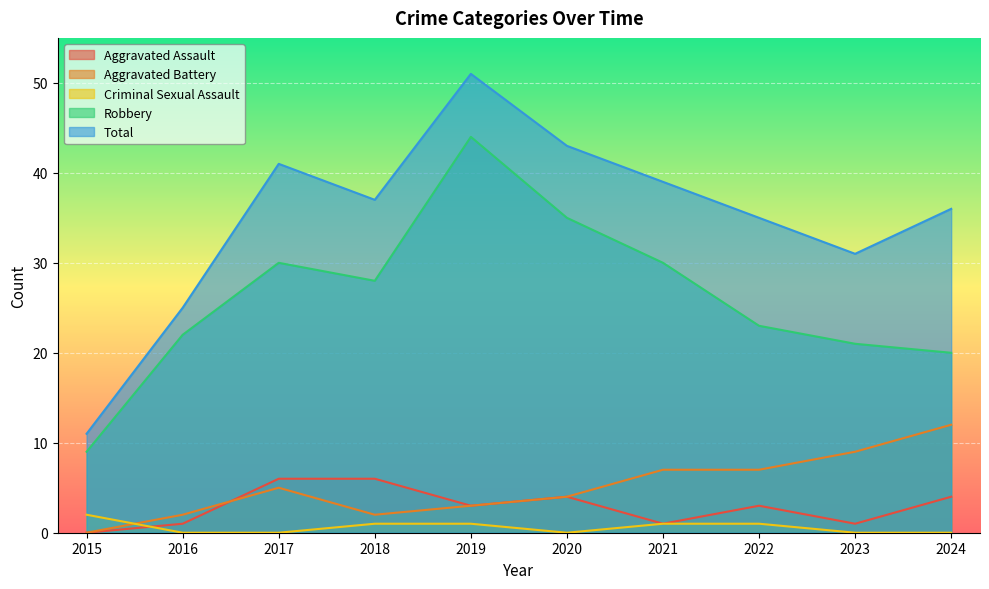

Is it true that Aggravated Battery equals 13 at 2023?

False